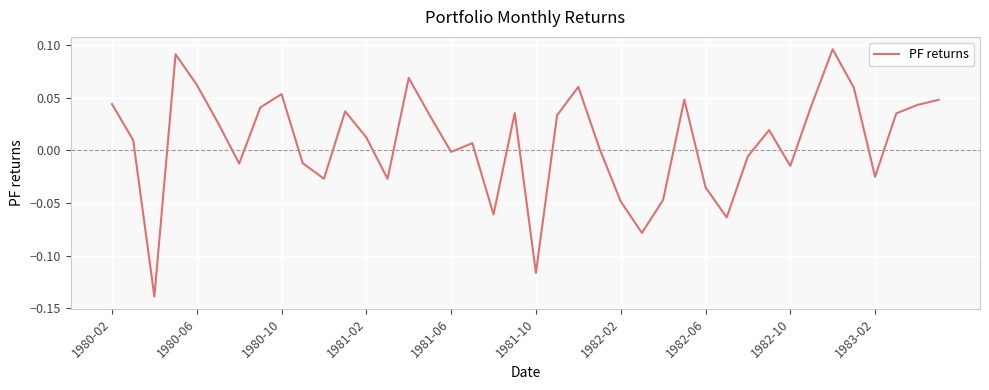

True or false: there are more than 0 points higher than both neighbors.

True